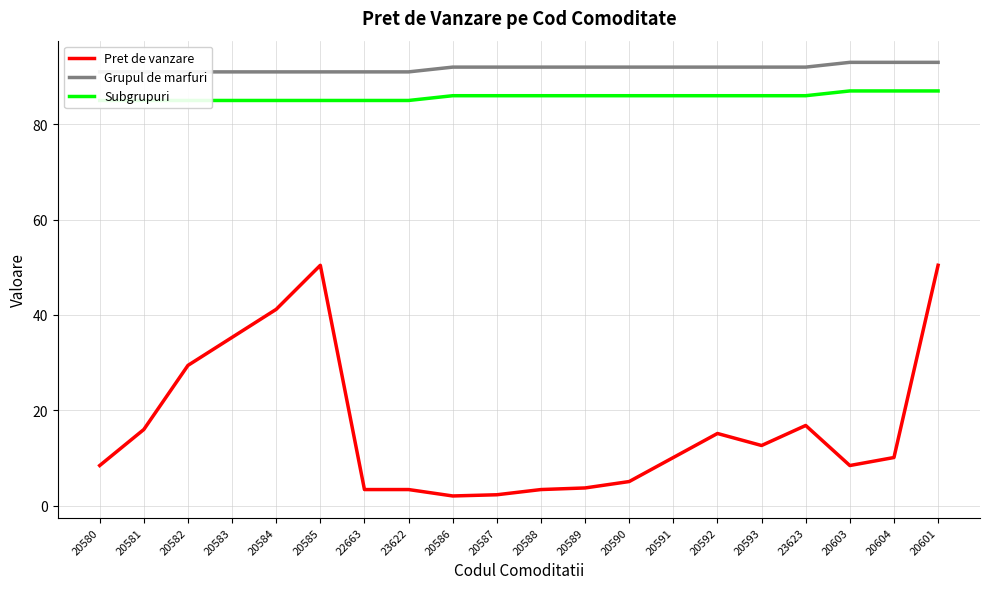

Count the number of data series in this chart.

3